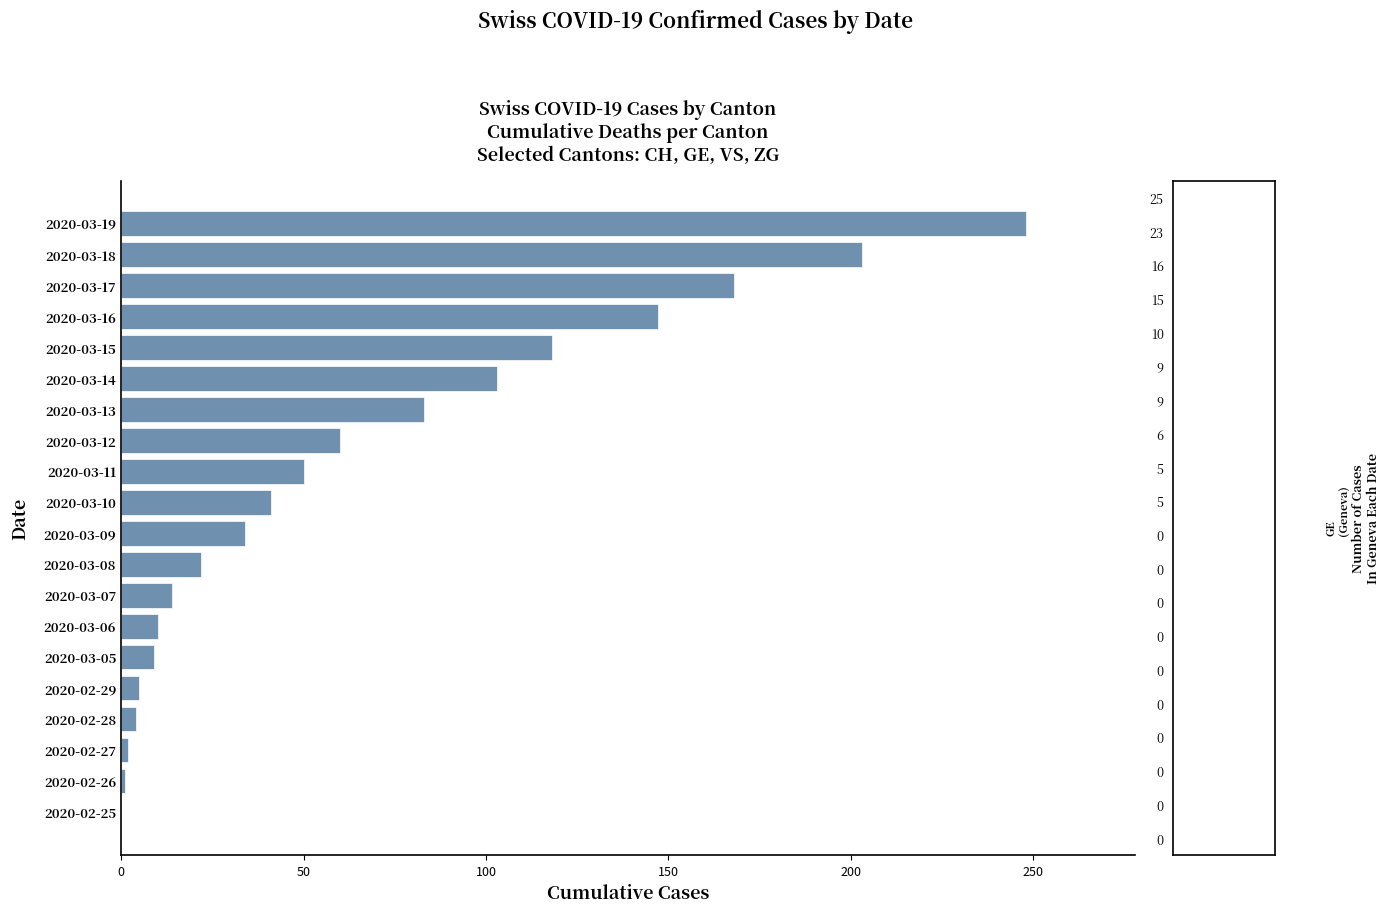

Count the number of categories in the chart.

20